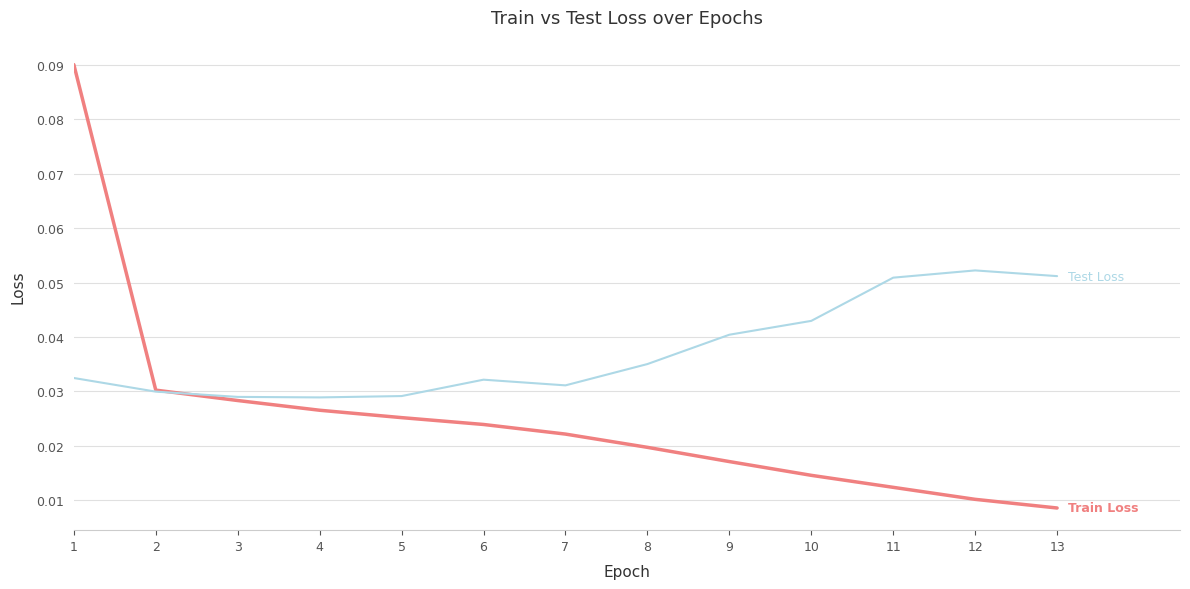

Is it true that Test Loss equals 0.0 at 2?

True